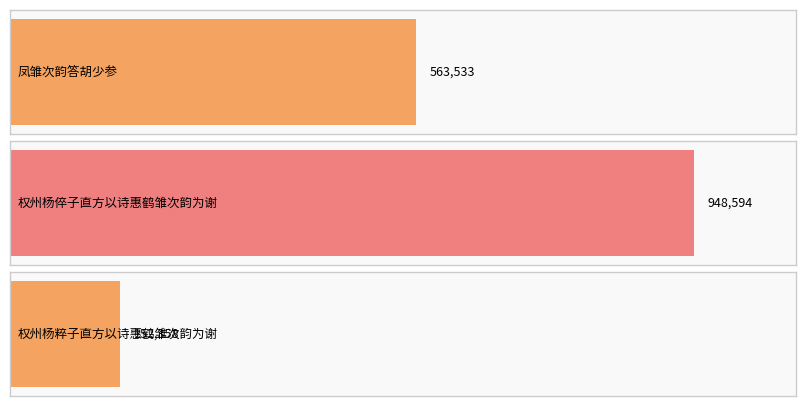

Is it true that the value at 权州杨粹子直方以诗惠鹤雏次韵为谢 is 152358?

True